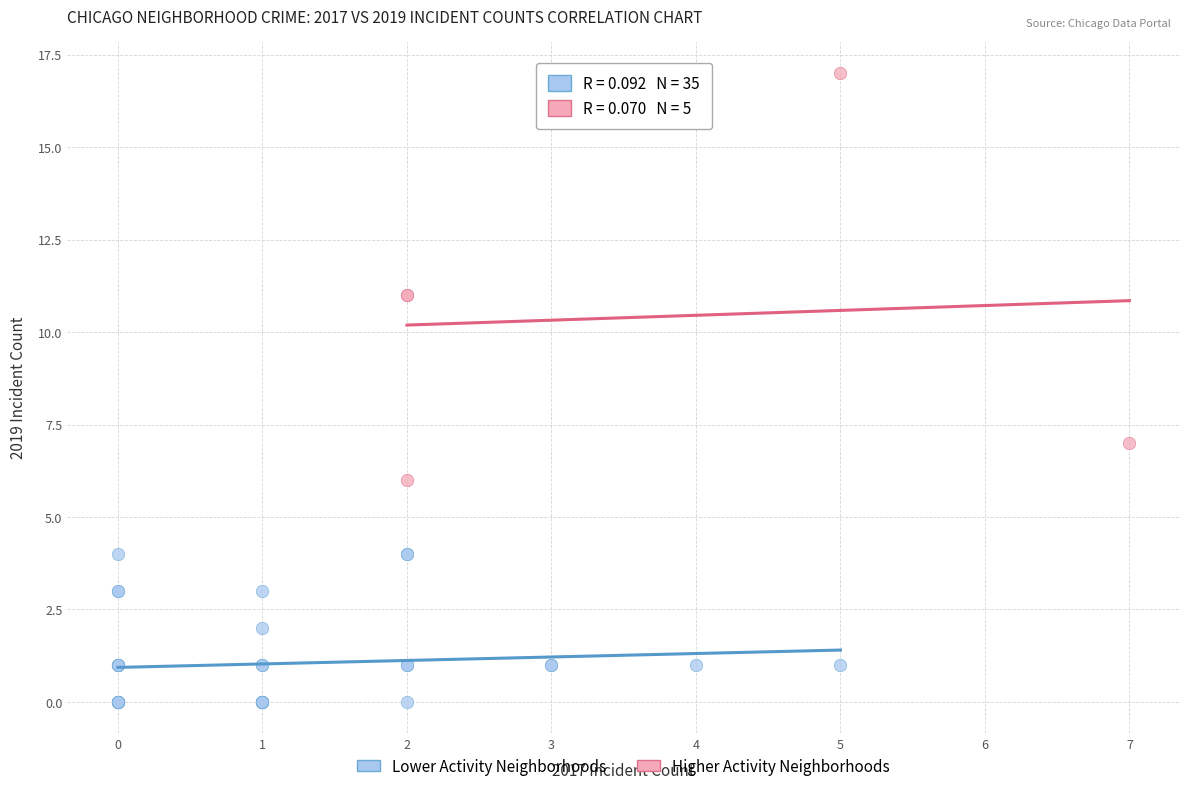

Which series reaches the minimum Y coordinate?

Lower Activity Neighborhoods